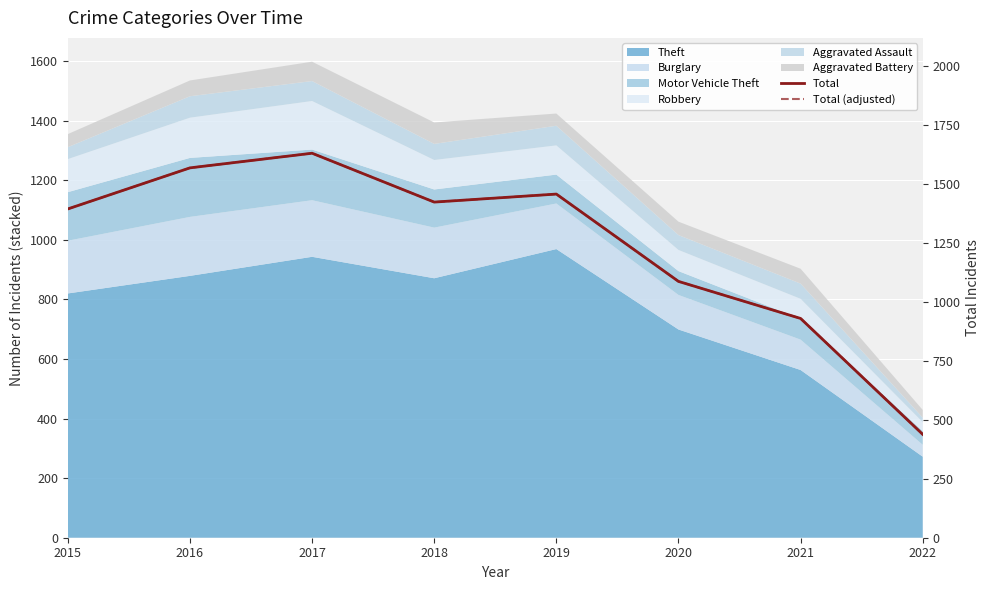

Between 2016 and 2022, which series saw the biggest shift?

Total